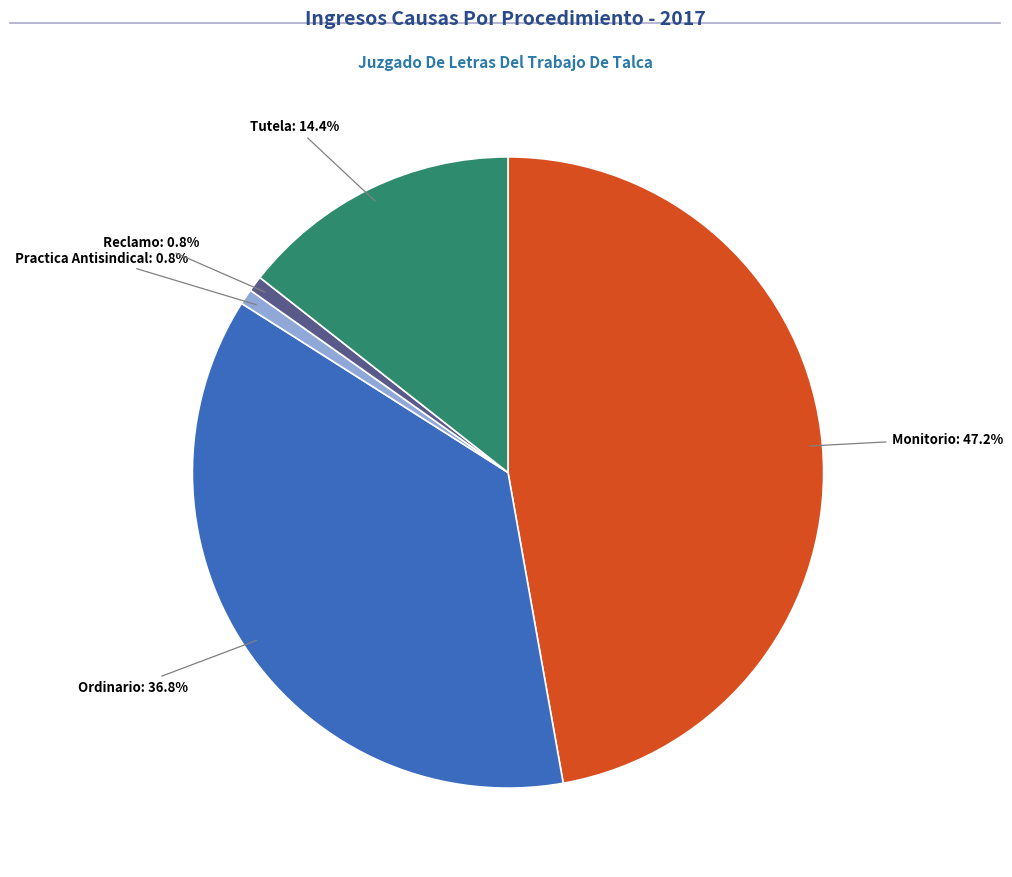

Is there a majority slice in this chart?

No